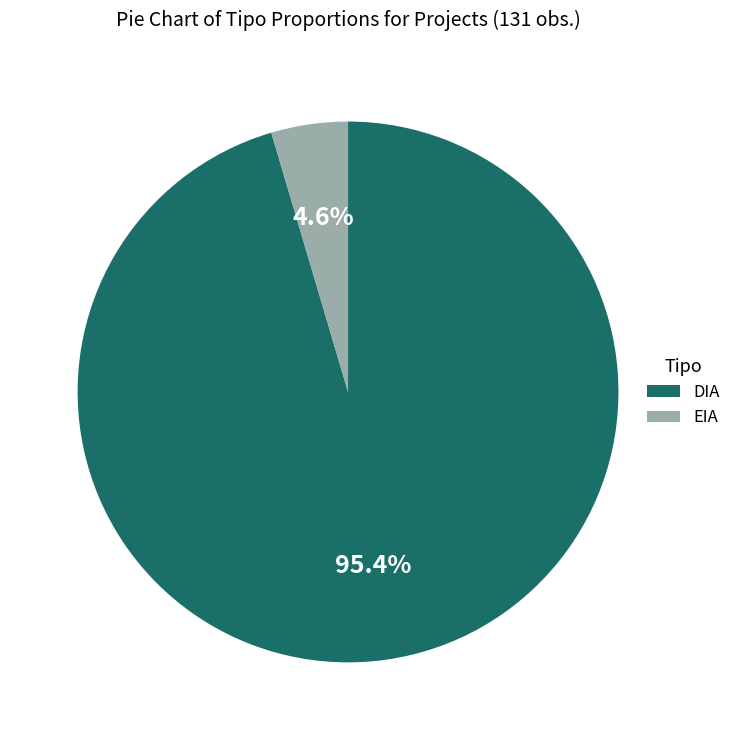

How much of the chart is everything except DIA?

4.6%